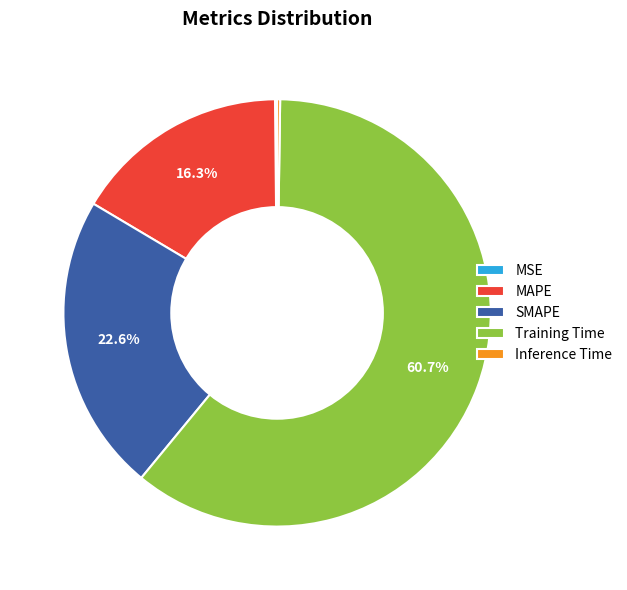

How much of the chart is everything except Training Time?

39.3%